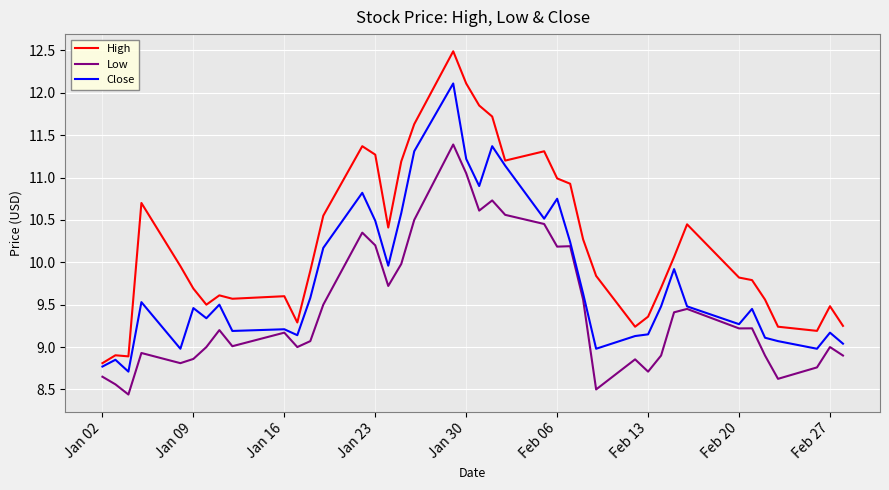

Rank the series by their maximum value, from highest to lowest.

High, Close, Low